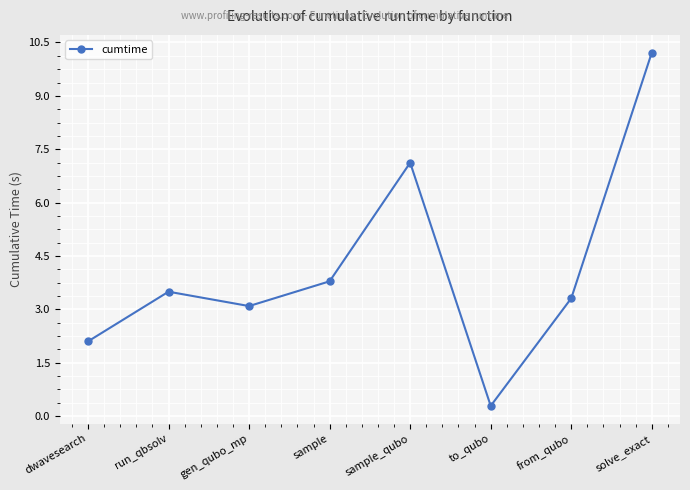

What is the label of the 4th point from the right?

sample_qubo